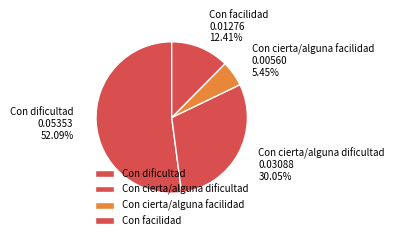

Which slice is the smallest?

Con cierta/alguna facilidad